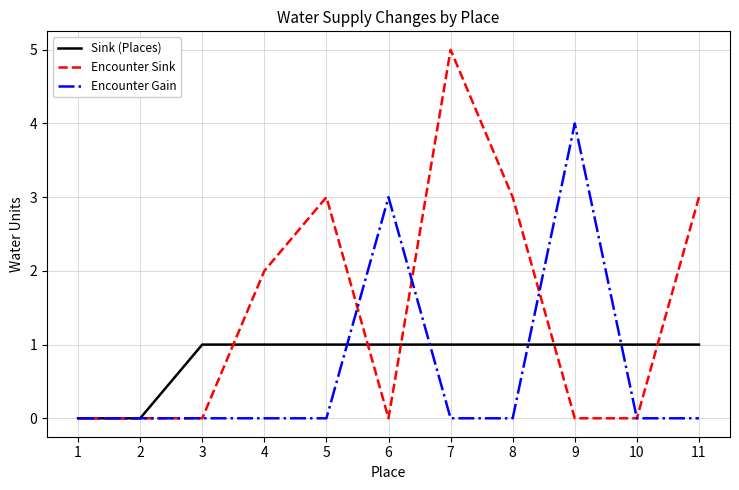

Is the value of Encounter Gain at 6 greater than the value of Encounter Sink at 4?

Yes